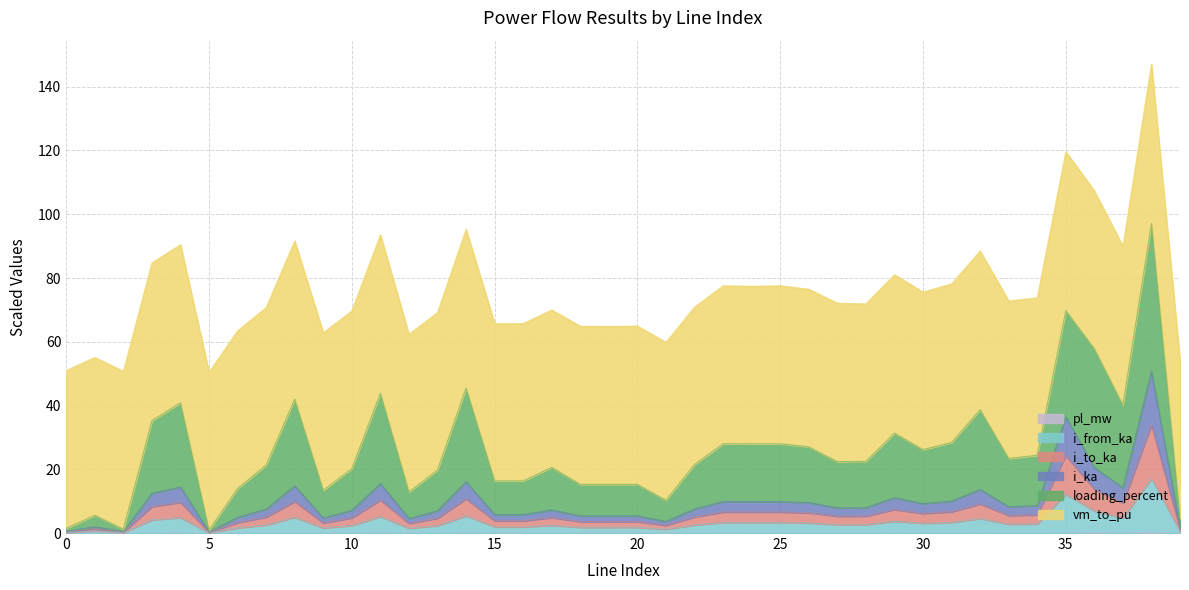

At which category is the sum across all series the highest?

38